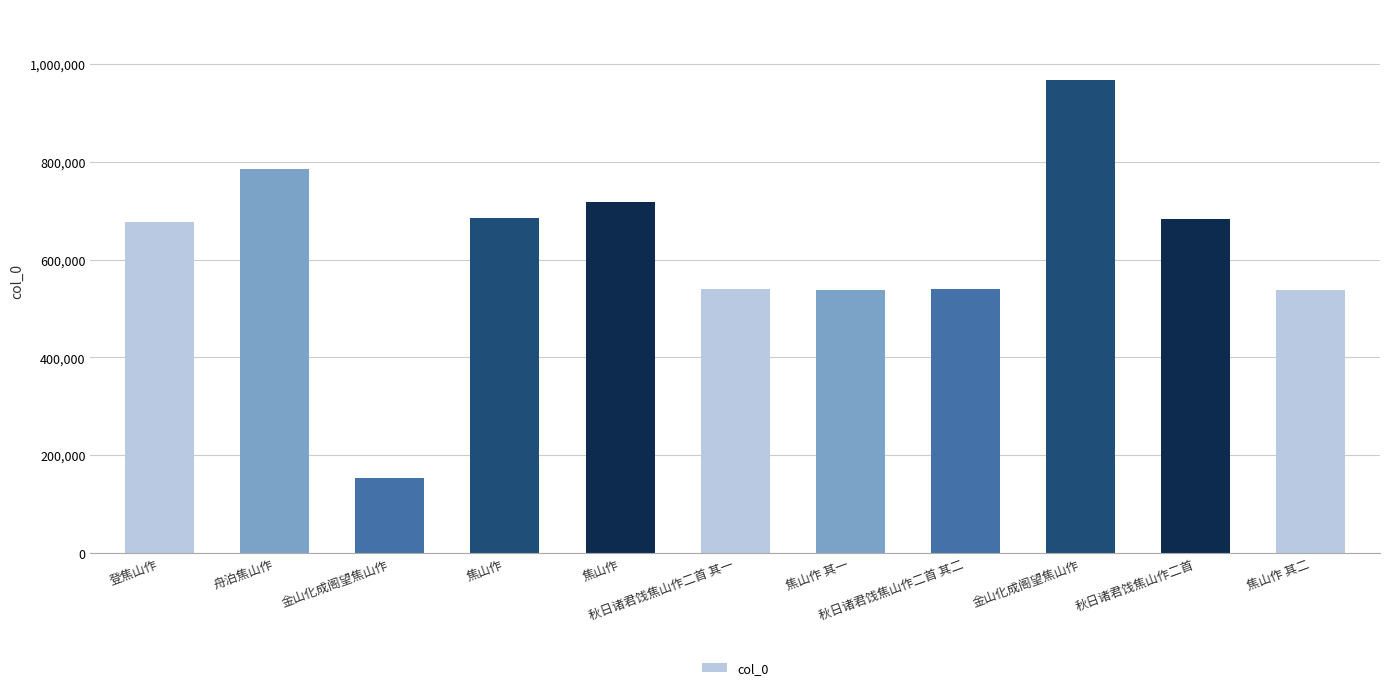

Where is the data nearest to the value 560033?

秋日诸君饯焦山作二首 其二